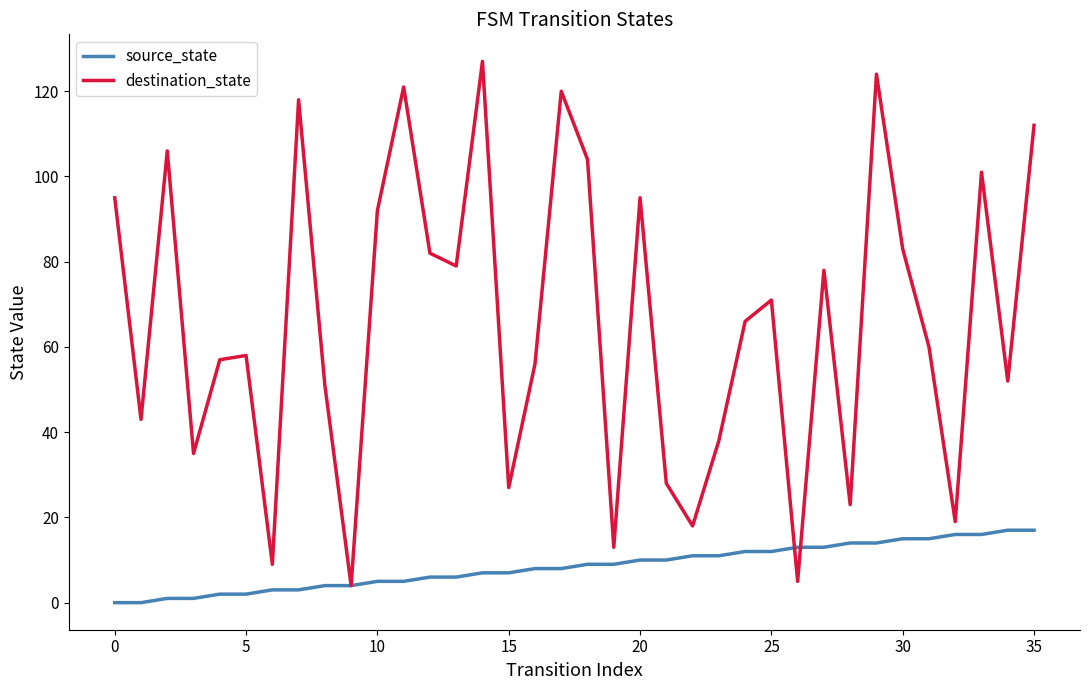

Reading right to left, what are all the values shown in this chart?

source_state: 17	17	16	16	15	15	14	14	13	13	12	12	11	11	10	10	9	9	8	8	7	7	6	6	5	5	4	4	3	3	2	2	1	1	0	0
destination_state: 112	52	101	19	60	83	124	23	78	5	71	66	38	18	28	95	13	104	120	56	27	127	79	82	121	92	4	51	118	9	58	57	35	106	43	95